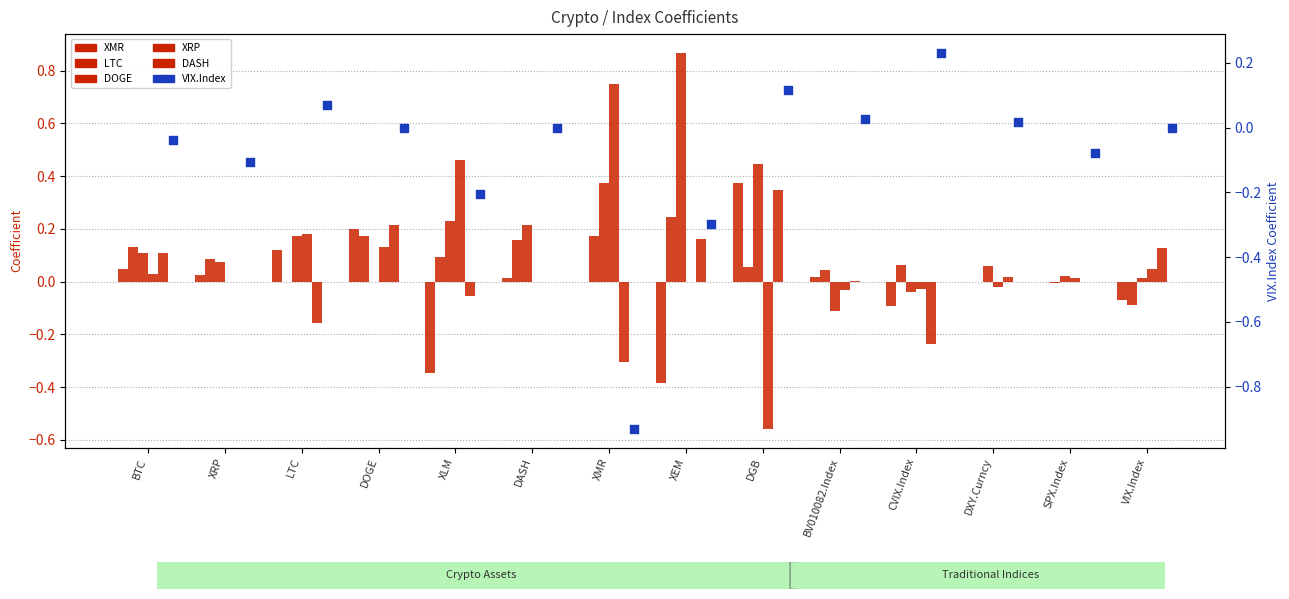

Which series contains the lowest Y value?

VIX.Index